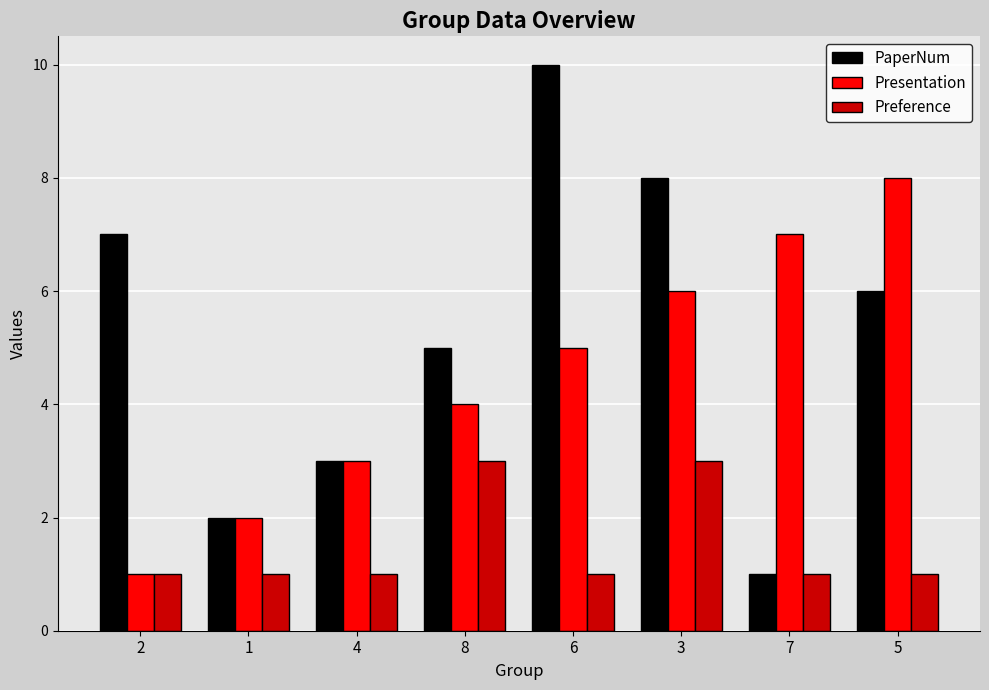

How many data points in Presentation are less than 5?

4